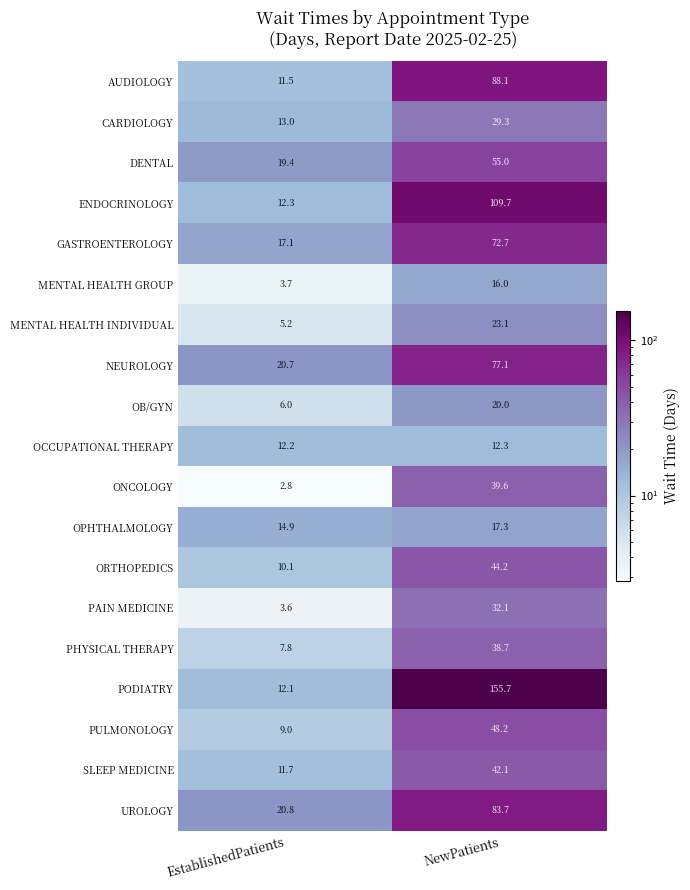

At which label is MENTAL HEALTH GROUP closest to 9?

EstablishedPatients